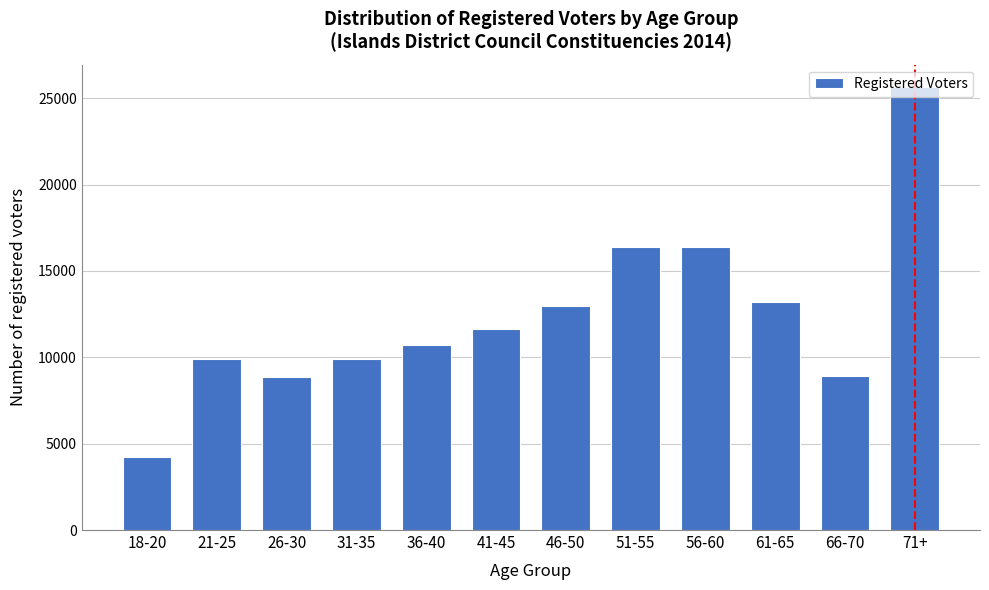

What is the approximate value at 36-40, to the nearest 10?

10730